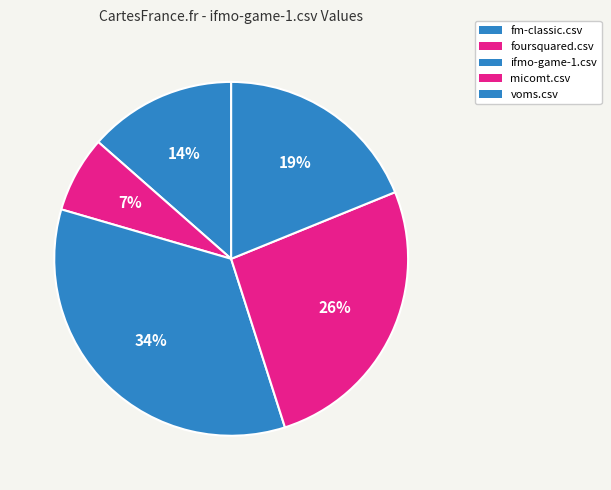

How many segments does this pie chart have?

5